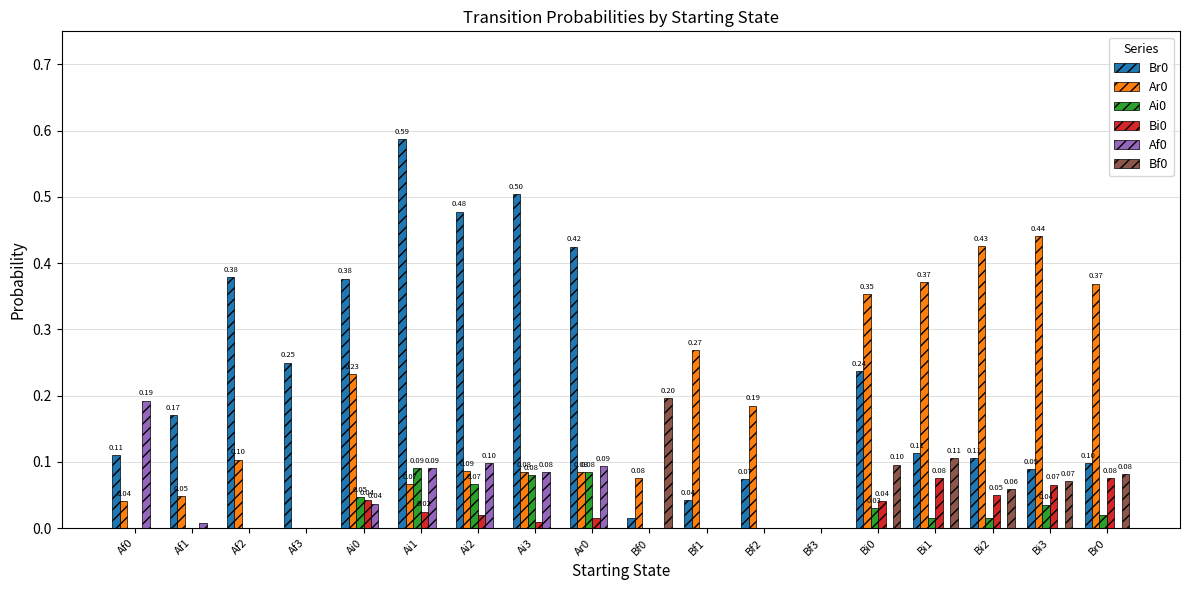

How many series are shown in this chart?

6